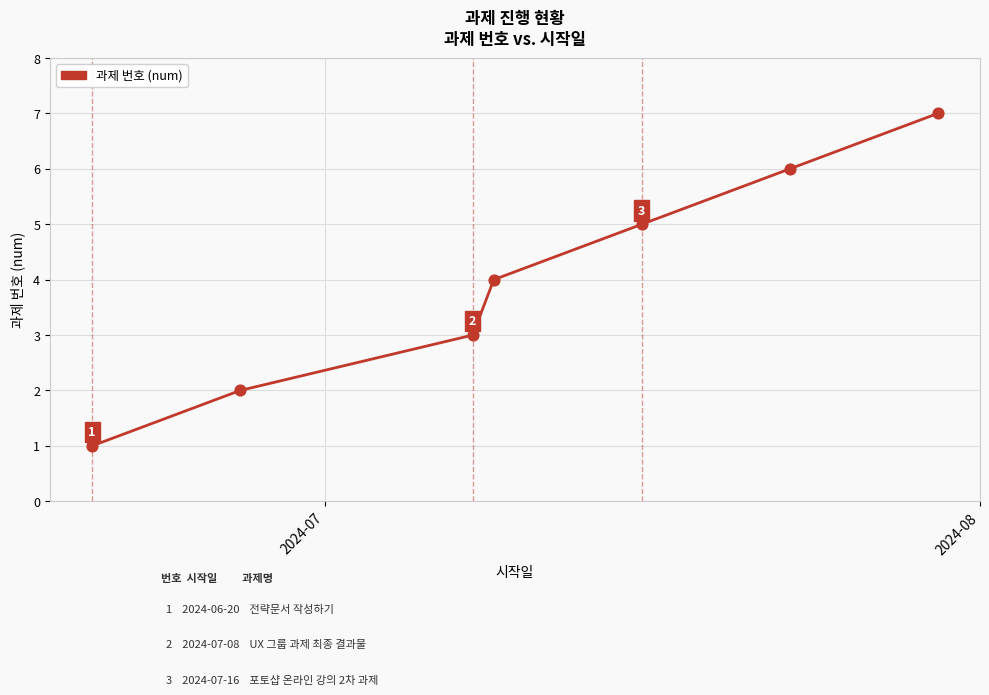

True or false: there are more than 1 points higher than both neighbors.

False